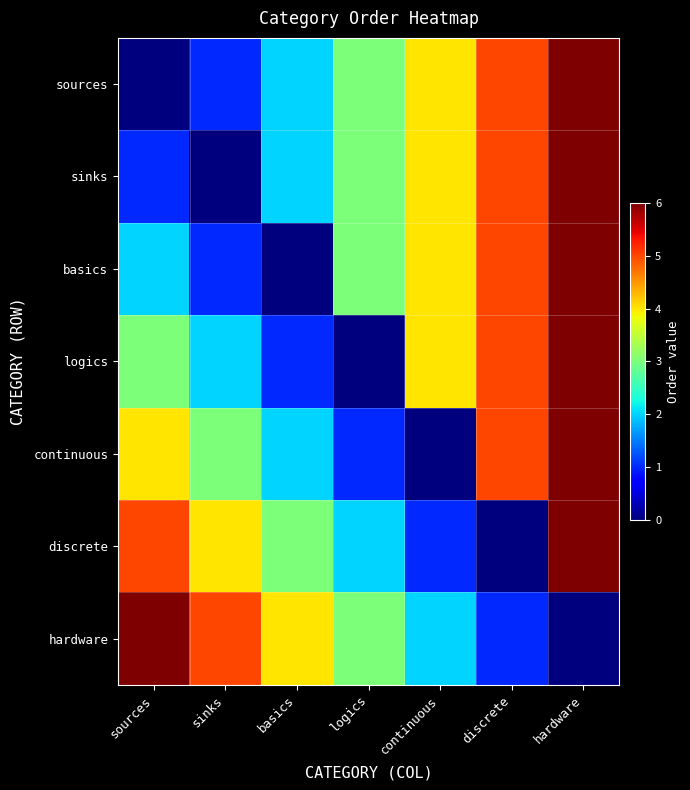

Reading right to left, list all the values displayed in this chart.

sources: hardware=6	discrete=5	continuous=4	logics=3	basics=2	sinks=1	sources=0
sinks: hardware=6	discrete=5	continuous=4	logics=3	basics=2	sinks=0	sources=1
basics: hardware=6	discrete=5	continuous=4	logics=3	basics=0	sinks=1	sources=2
logics: hardware=6	discrete=5	continuous=4	logics=0	basics=1	sinks=2	sources=3
continuous: hardware=6	discrete=5	continuous=0	logics=1	basics=2	sinks=3	sources=4
discrete: hardware=6	discrete=0	continuous=1	logics=2	basics=3	sinks=4	sources=5
hardware: hardware=0	discrete=1	continuous=2	logics=3	basics=4	sinks=5	sources=6